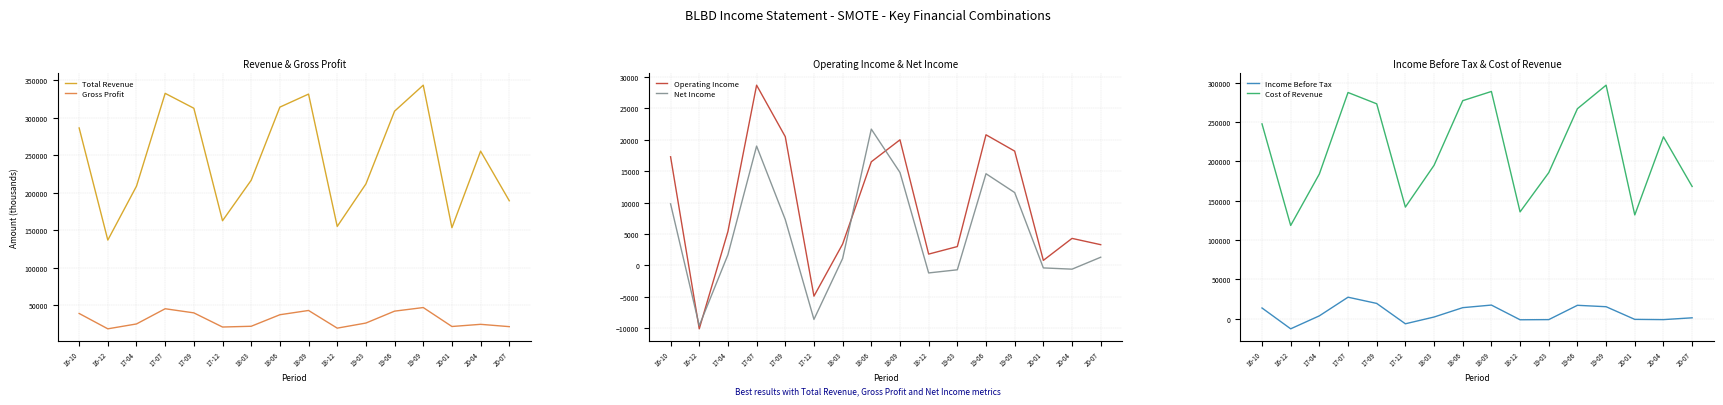

What is the sum of all Cost of Revenue values?

3430600